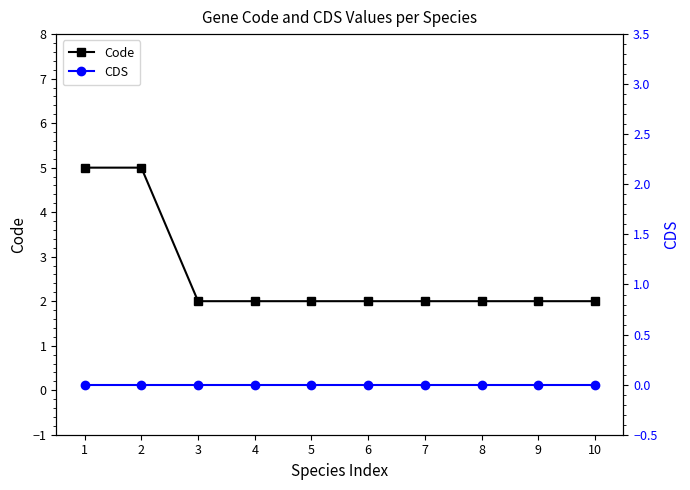

What is the lowest value of the Code series?

2